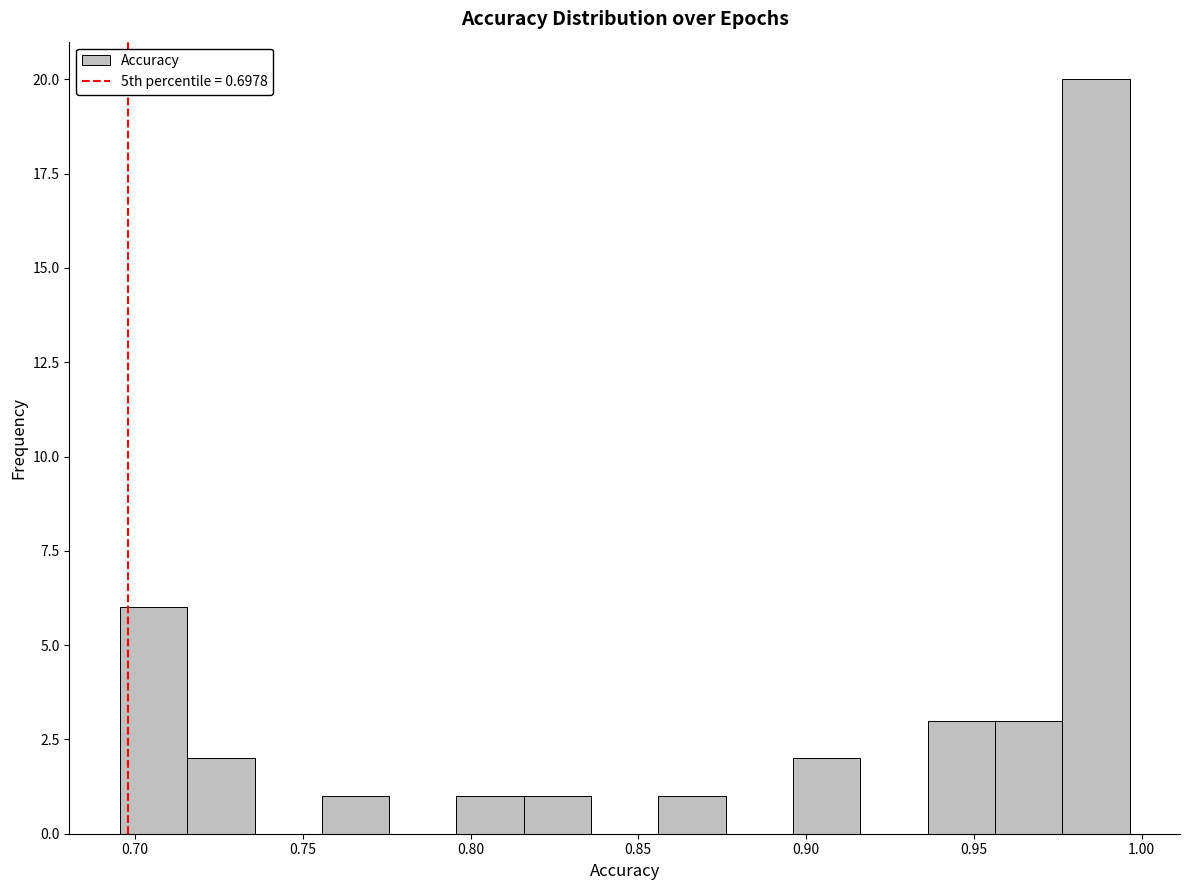

Reading left to right, list every bar in this chart as the range it spans on the x-axis followed by its height. Neither the bar edges nor the heights are printed on the chart, so give them approximately, as read against the axes.

0.695 to 0.715: 6
0.715 to 0.735: 2
0.735 to 0.755: 0
0.755 to 0.775: 1
0.775 to 0.795: 0
0.795 to 0.815: 1
0.815 to 0.835: 1
0.835 to 0.855: 0
0.855 to 0.875: 1
0.875 to 0.895: 0
0.895 to 0.915: 2
0.915 to 0.935: 0
0.935 to 0.955: 3
0.955 to 0.975: 3
0.975 to 0.995: 20